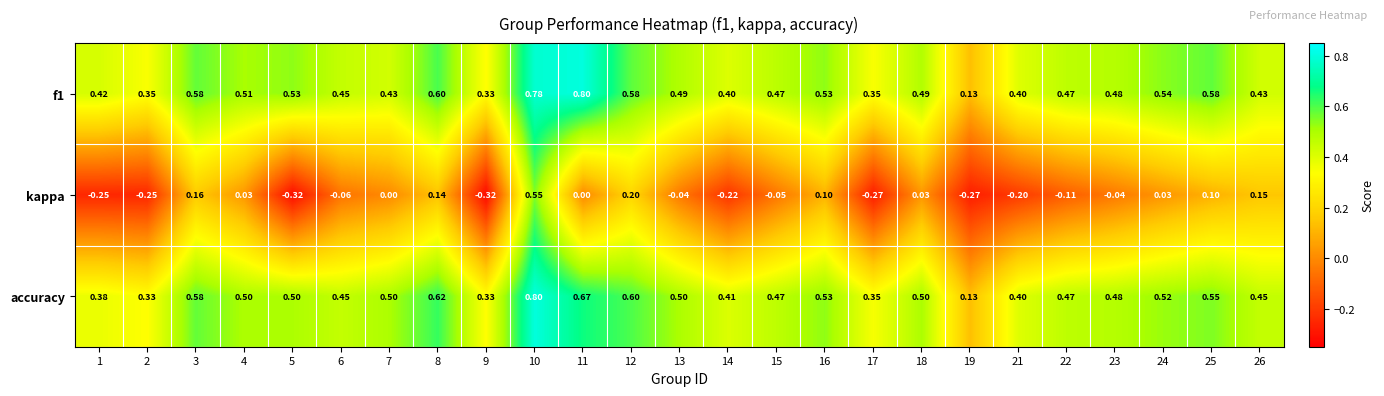

At how many categories does at least one series exceed 0?

25